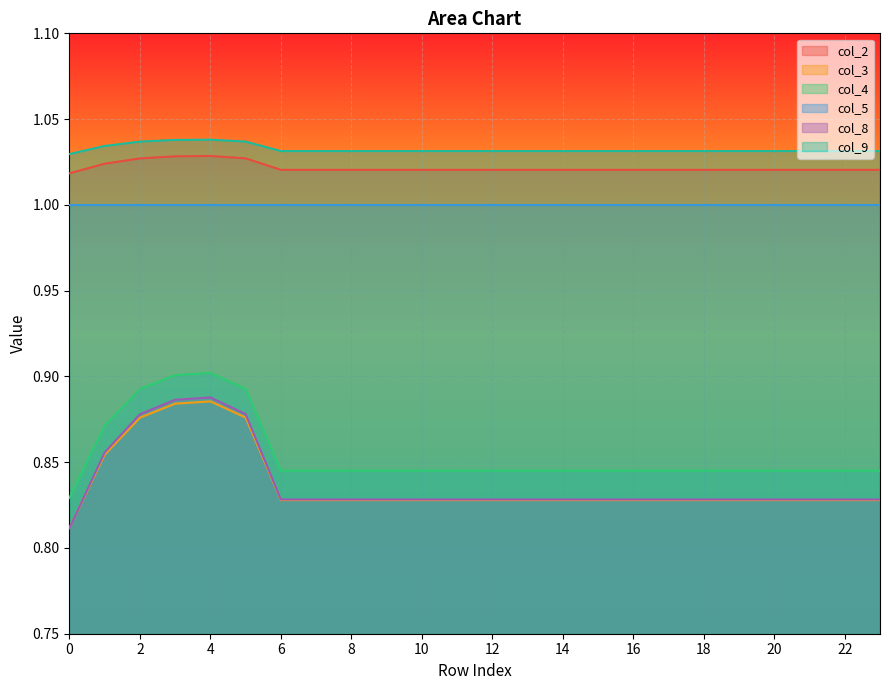

Which series has the widest spread of values?

col_8